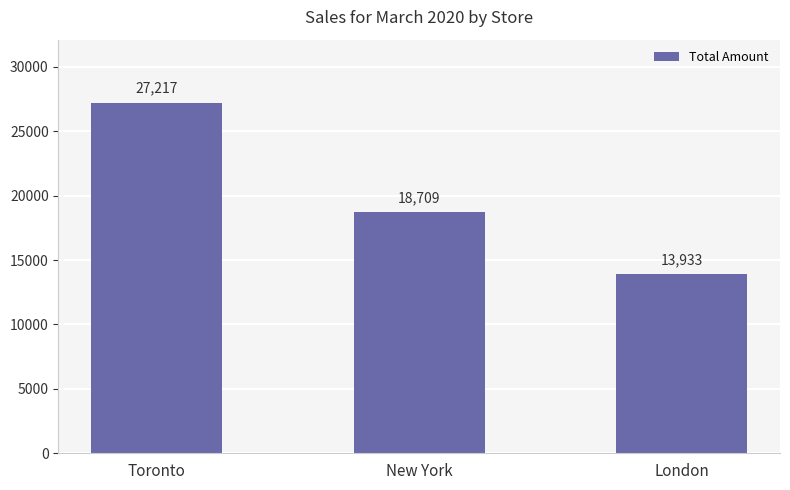

The value at Toronto is 8963. True or false?

False